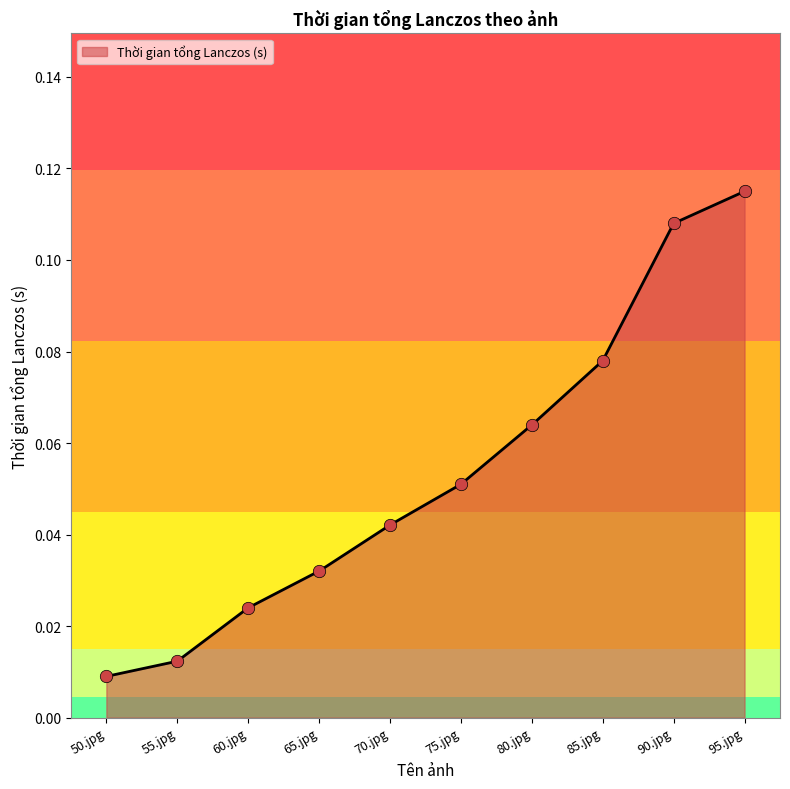

Which has a higher value, 70.jpg or 60.jpg?

70.jpg